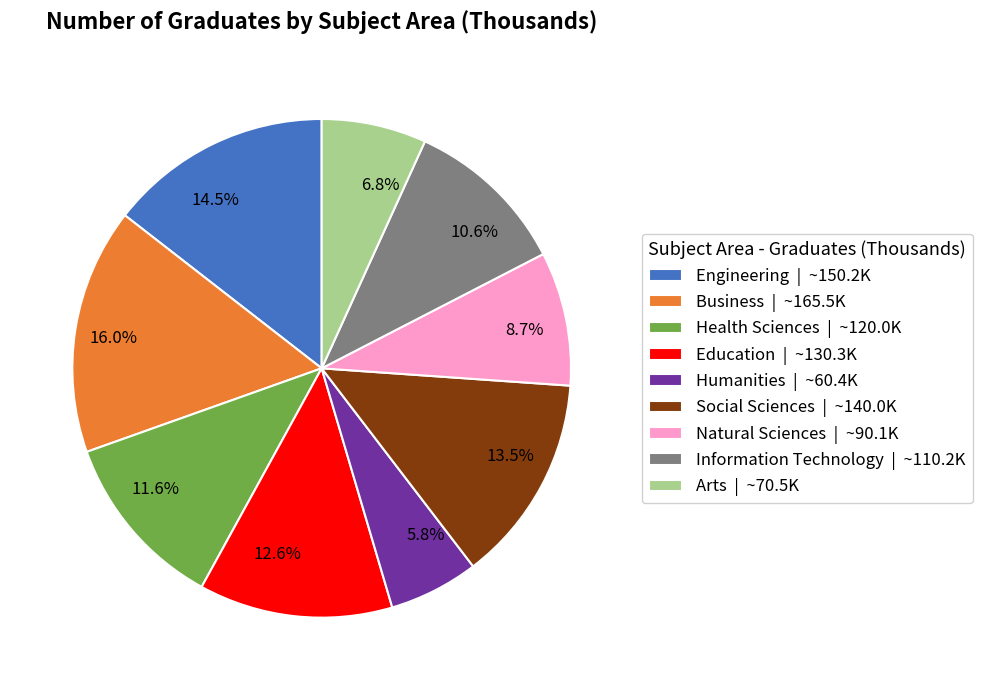

True or false: Education accounts for 1% of the total.

False